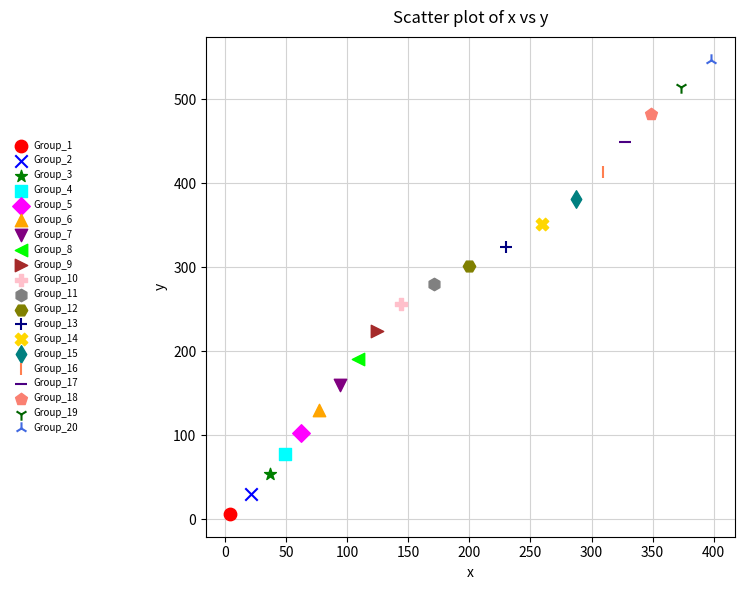

What are all the series names shown in the legend?

Group_1, Group_2, Group_3, Group_4, Group_5, Group_6, Group_7, Group_8, Group_9, Group_10, Group_11, Group_12, Group_13, Group_14, Group_15, Group_16, Group_17, Group_18, Group_19, Group_20